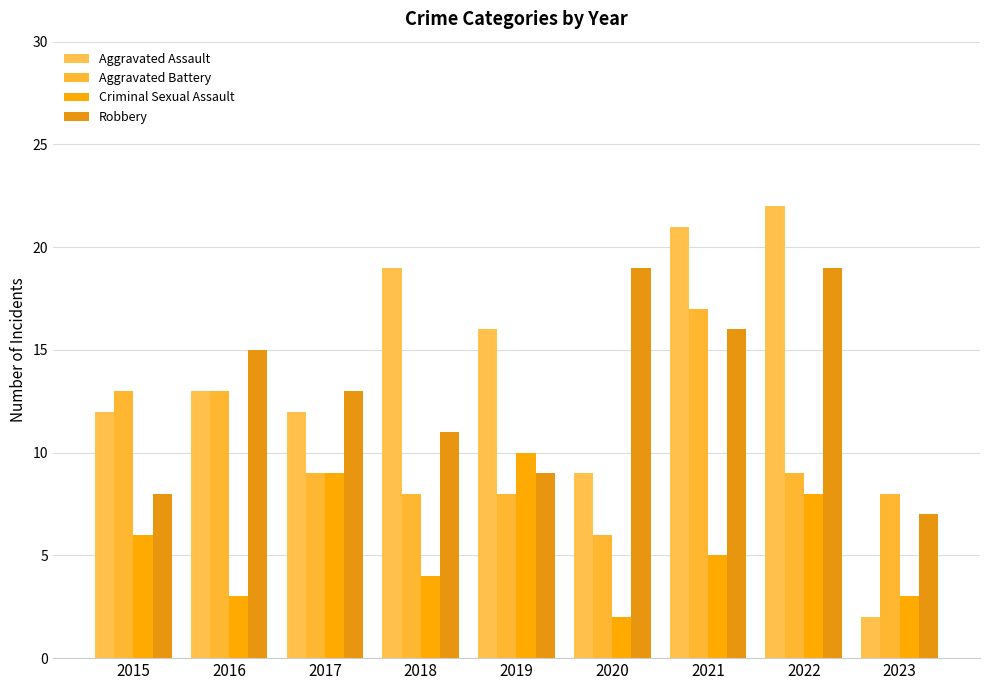

Which has a higher value, 2019 or 2023?

2019